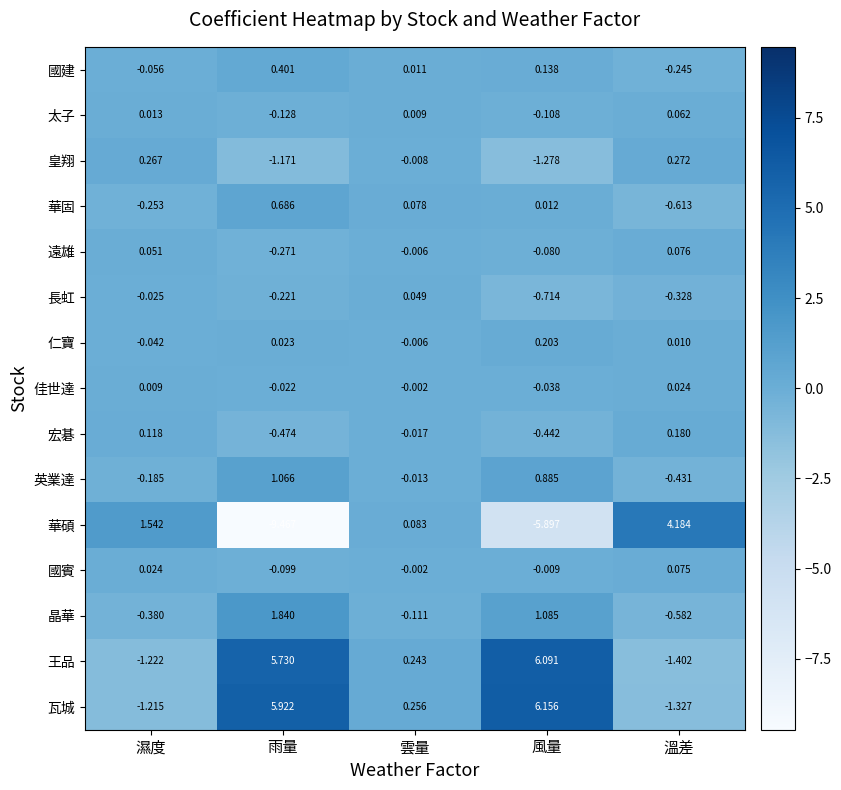

Between 濕度 and 溫差, which series saw the biggest shift?

華碩